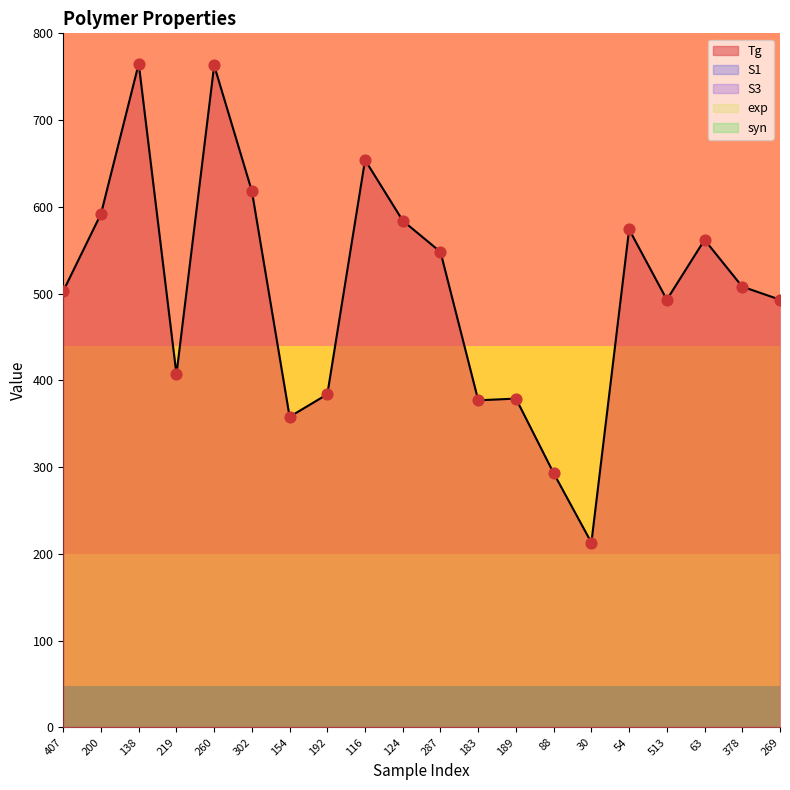

Which series has the widest spread of Y values?

Tg